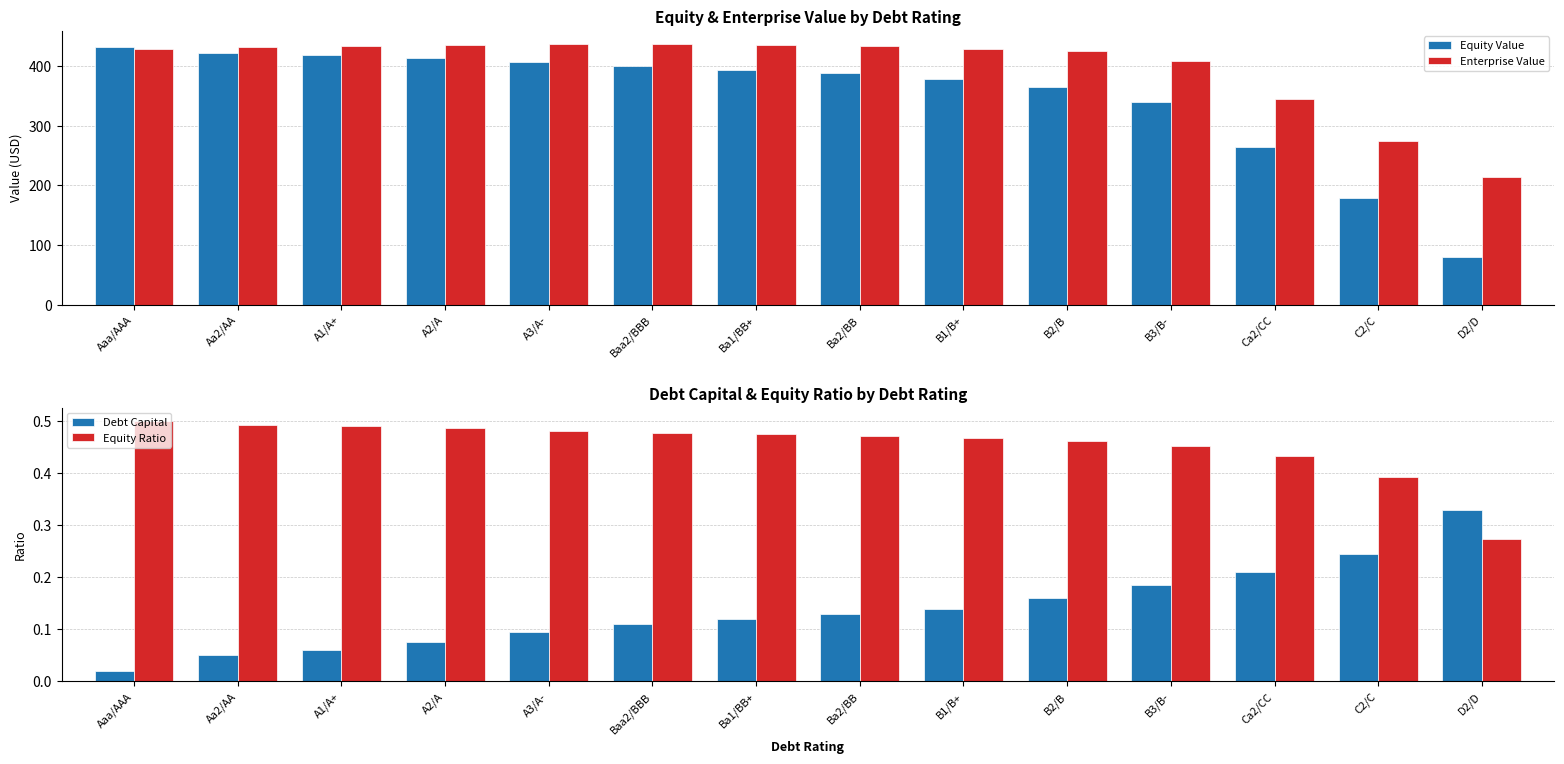

At which label is enterprise_value closest to 325?

Ca2/CC